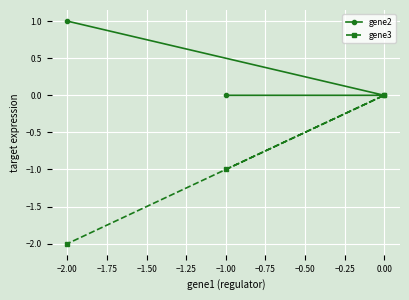

What is the label of the 3rd point from the right?

−2.00